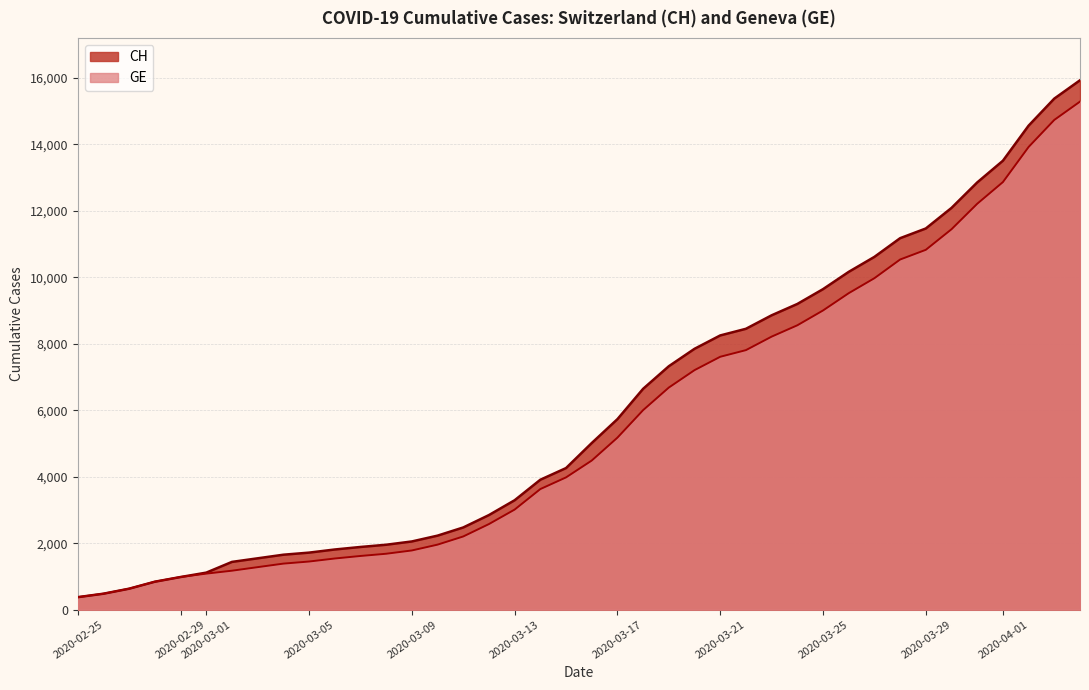

What is the value of the CH point at the 23rd from the left?

6644